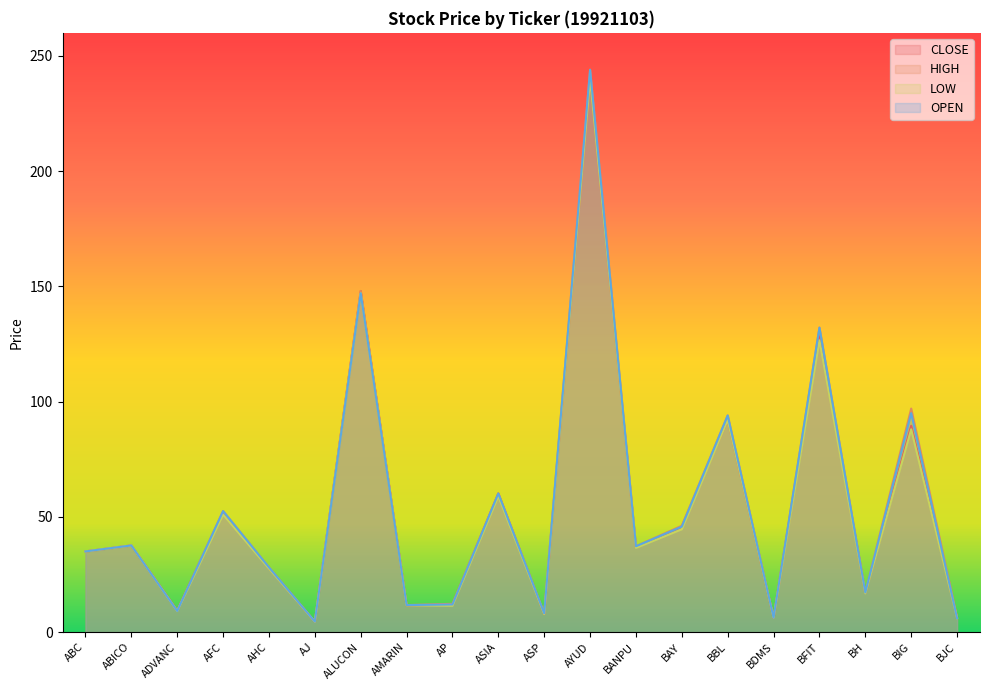

How many values in the OPEN series exceed 37?

10